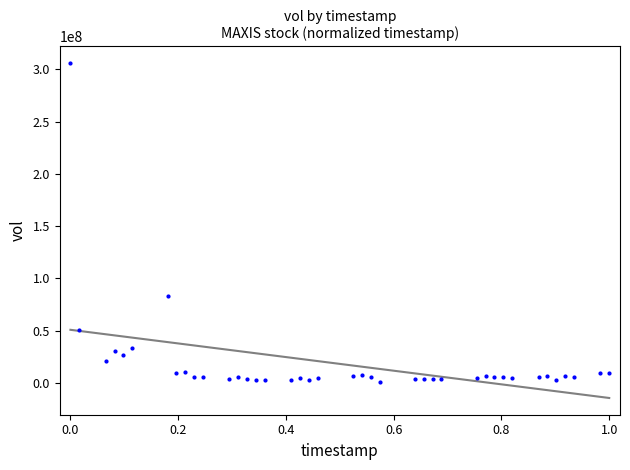

What Y value in the scatter plot is closest to 153473800?

83372500